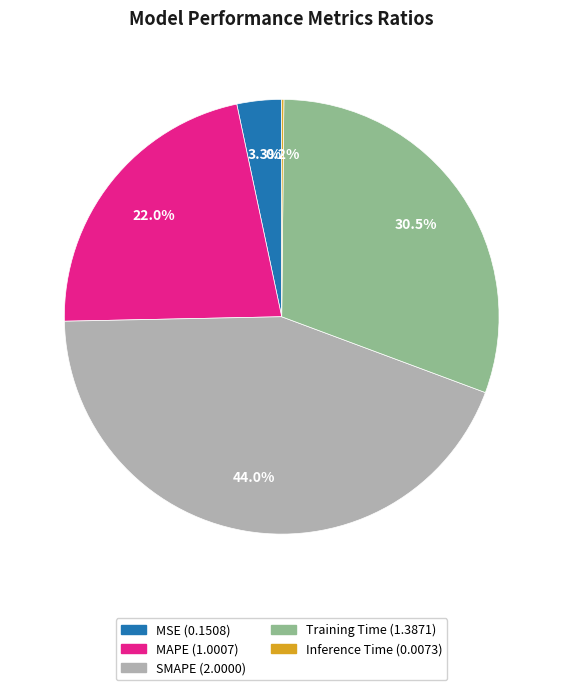

To the nearest percent, what is the difference between the largest and smallest slice percentages?

44%